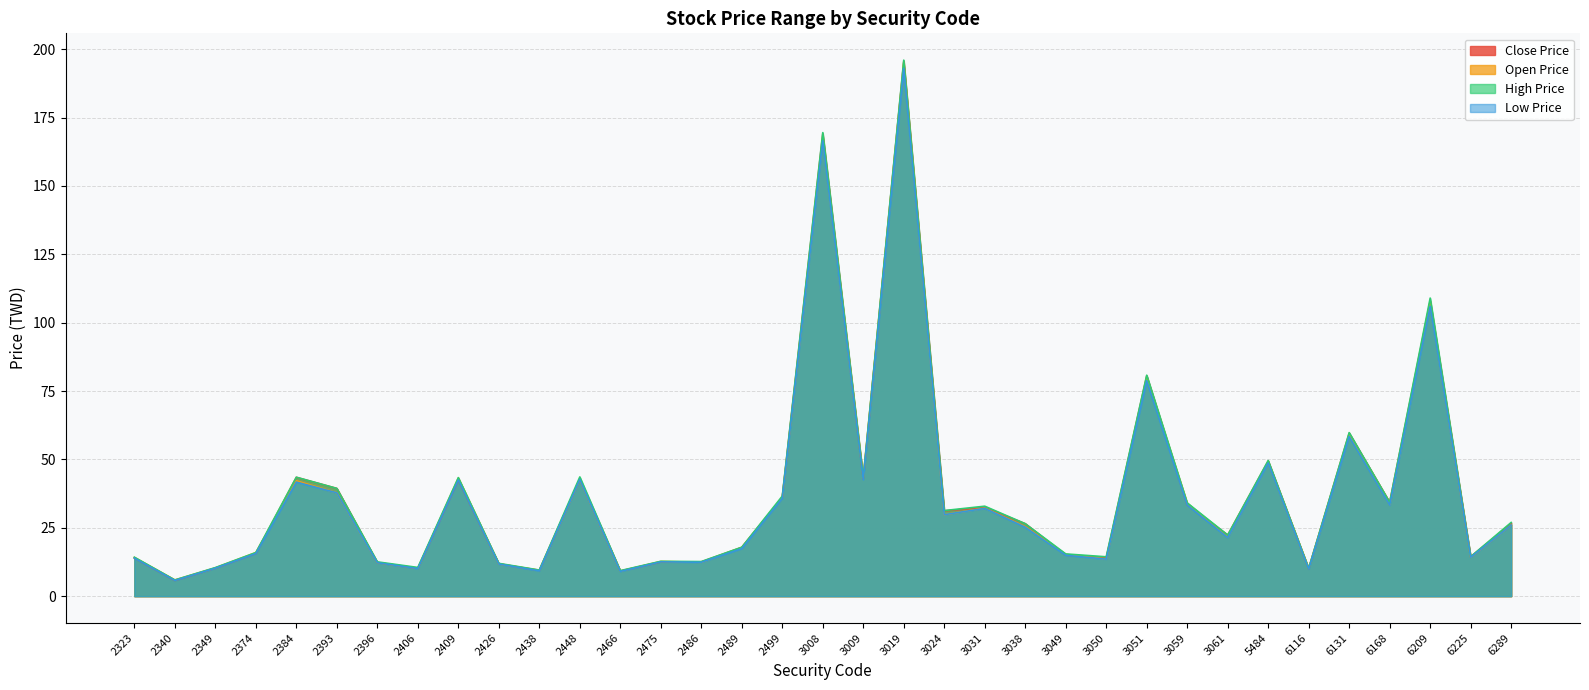

How many lines are shown in the chart?

4